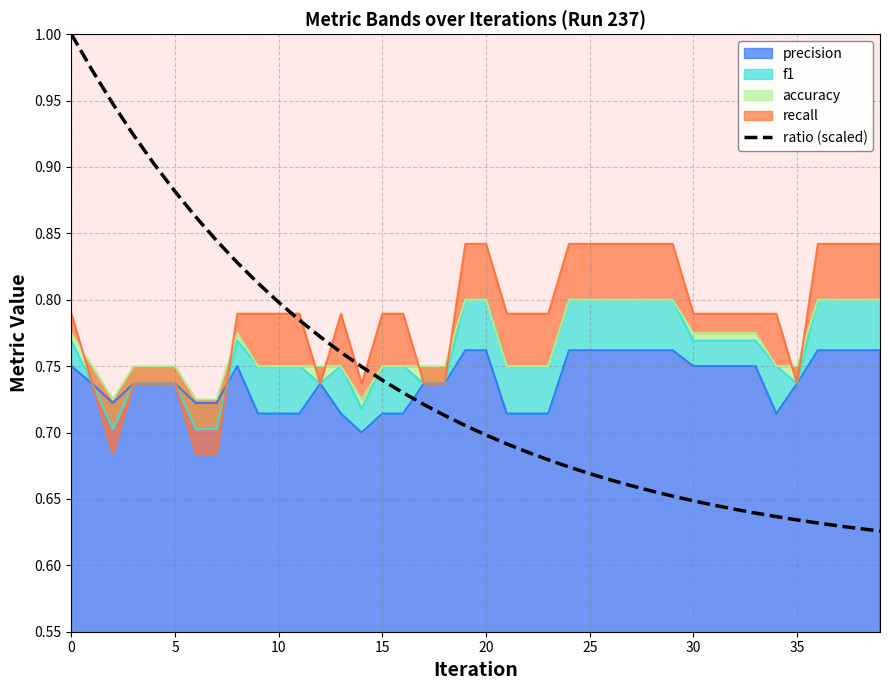

Reading left to right, what are all the values shown in this chart?

1.0	1.0	0.9	0.9	0.9	0.9	0.9	0.8	0.8	0.8	0.8	0.8	0.8	0.8	0.7	0.7	0.7	0.7	0.7	0.7	0.7	0.7	0.7	0.7	0.7	0.7	0.7	0.7	0.7	0.7	0.6	0.6	0.6	0.6	0.6	0.6	0.6	0.6	0.6	0.6